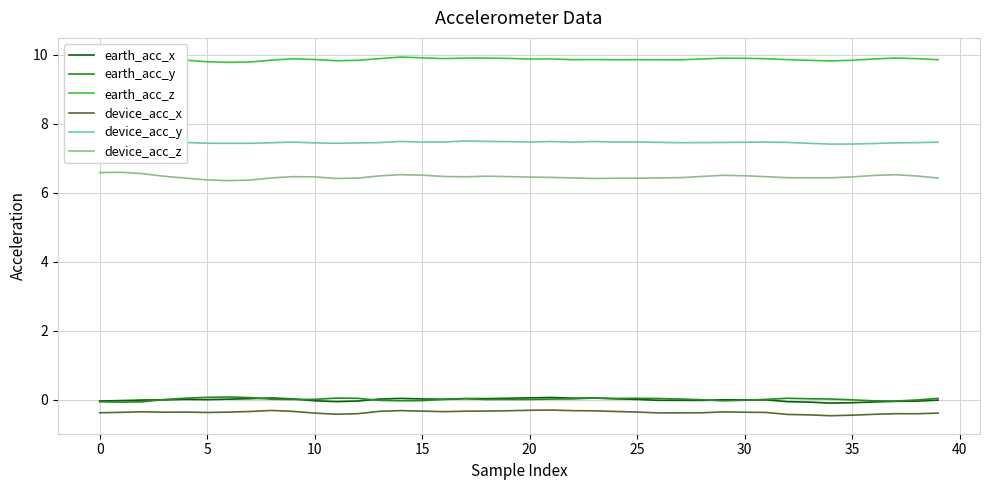

Rank the series by their maximum value, from highest to lowest.

earth_acc_z, device_acc_y, device_acc_z, earth_acc_y, earth_acc_x, device_acc_x